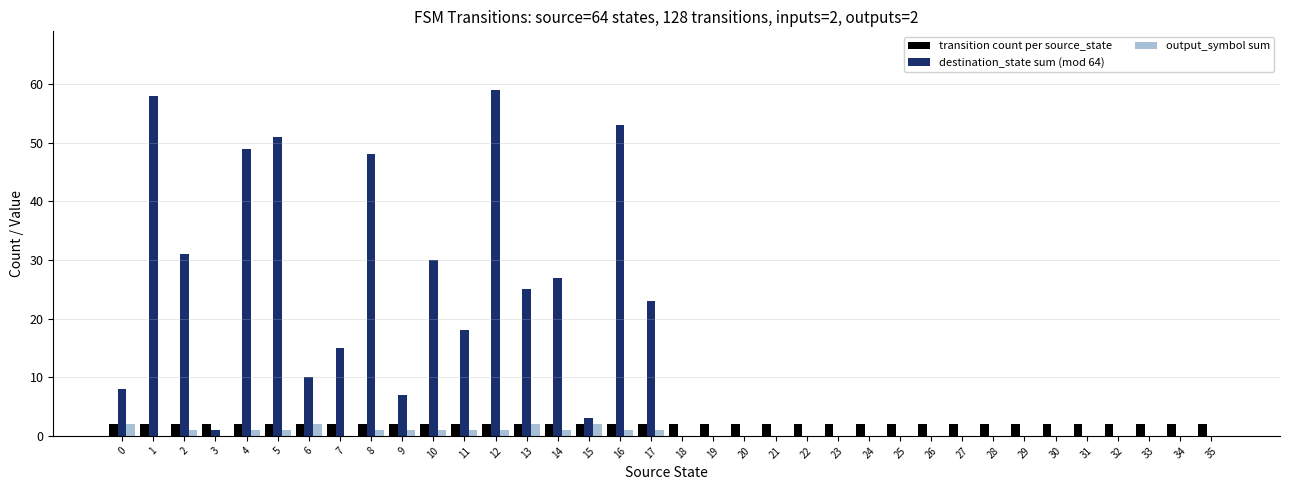

Reading right to left, transcribe all the data shown in this chart.

transition count per source_state: 35=2	34=2	33=2	32=2	31=2	30=2	29=2	28=2	27=2	26=2	25=2	24=2	23=2	22=2	21=2	20=2	19=2	18=2	17=2	16=2	15=2	14=2	13=2	12=2	11=2	10=2	9=2	8=2	7=2	6=2	5=2	4=2	3=2	2=2	1=2	0=2
destination_state sum (mod 64): 35=0	34=0	33=0	32=0	31=0	30=0	29=0	28=0	27=0	26=0	25=0	24=0	23=0	22=0	21=0	20=0	19=0	18=0	17=23	16=53	15=3	14=27	13=25	12=59	11=18	10=30	9=7	8=48	7=15	6=10	5=51	4=49	3=1	2=31	1=58	0=8
output_symbol sum: 35=0	34=0	33=0	32=0	31=0	30=0	29=0	28=0	27=0	26=0	25=0	24=0	23=0	22=0	21=0	20=0	19=0	18=0	17=1	16=1	15=2	14=1	13=2	12=1	11=1	10=1	9=1	8=1	7=0	6=2	5=1	4=1	3=0	2=1	1=0	0=2